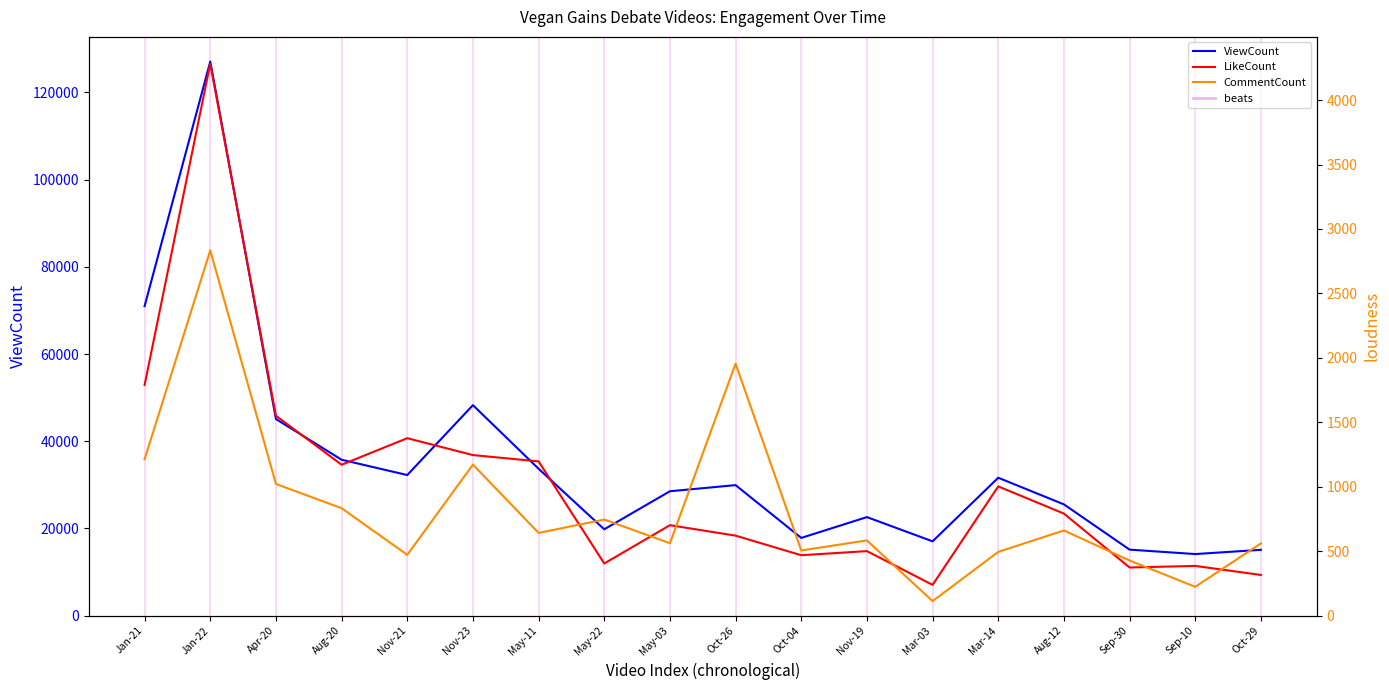

Reading left to right, transcribe all the data shown in this chart.

ViewCount: Jan-21=70987	Jan-22=127082	Apr-20=45092	Aug-20=35767	Nov-21=32250	Nov-23=48282	May-11=33691	May-22=19811	May-03=28535	Oct-26=29939	Oct-04=17835	Nov-19=22607	Mar-03=17048	Mar-14=31633	Aug-12=25526	Sep-30=15147	Sep-10=14132	Oct-29=15100
LikeCount: Jan-21=1790	Jan-22=4282	Apr-20=1551	Aug-20=1171	Nov-21=1377	Nov-23=1246	May-11=1197	May-22=405	May-03=702	Oct-26=621	Oct-04=469	Nov-19=501	Mar-03=239	Mar-14=1003	Aug-12=792	Sep-30=374	Sep-10=386	Oct-29=316
CommentCount: Jan-21=1214	Jan-22=2834	Apr-20=1022	Aug-20=834	Nov-21=472	Nov-23=1172	May-11=642	May-22=746	May-03=562	Oct-26=1955	Oct-04=506	Nov-19=584	Mar-03=113	Mar-14=495	Aug-12=661	Sep-30=428	Sep-10=224	Oct-29=561